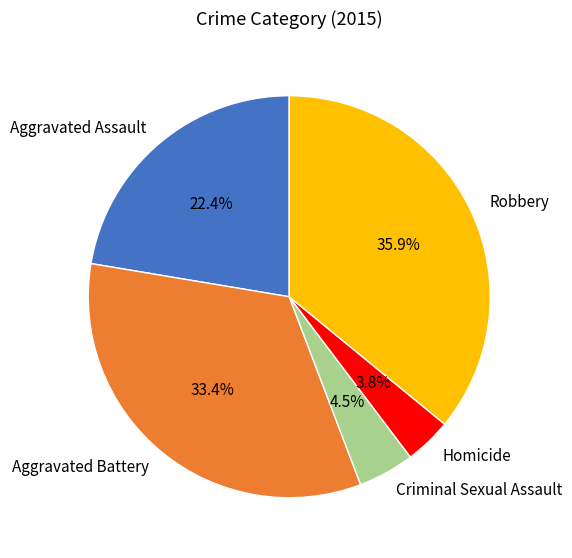

Which slice is the smallest?

Homicide